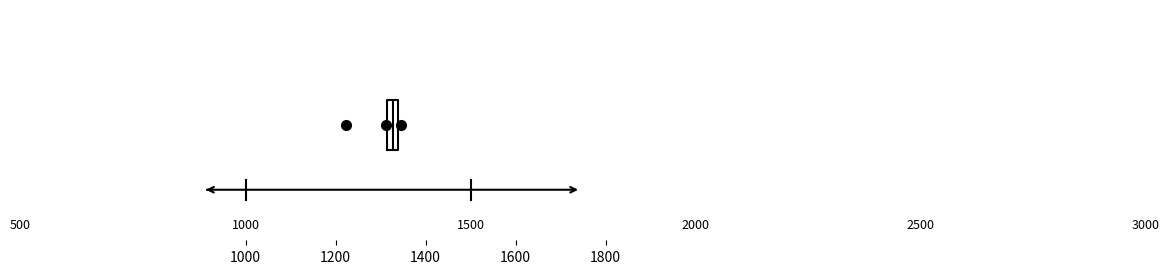

Where is the right edge of the box on the x-axis? The values are not printed on the chart, so give them approximately, as read against the axis.

1340